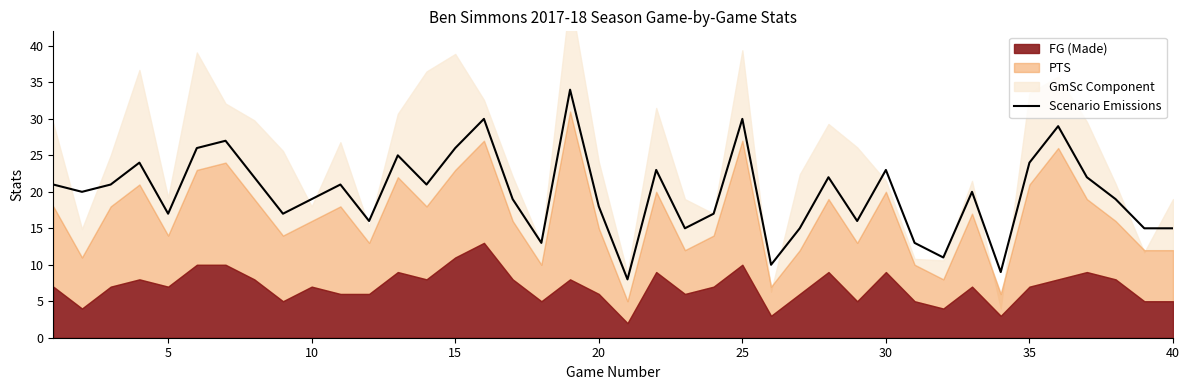

Reading left to right, extract all data points from this chart.

21	20	21	24	17	26	27	22	17	19	21	16	25	21	26	30	19	13	34	18	8	23	15	17	30	10	15	22	16	23	13	11	20	9	24	29	22	19	15	15